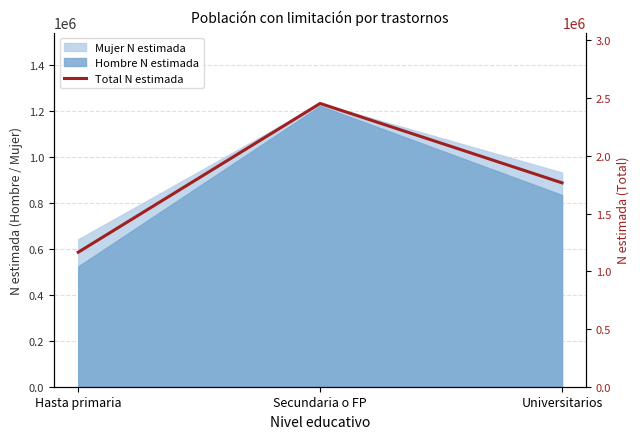

What value does the data have at Universitarios?

1765651